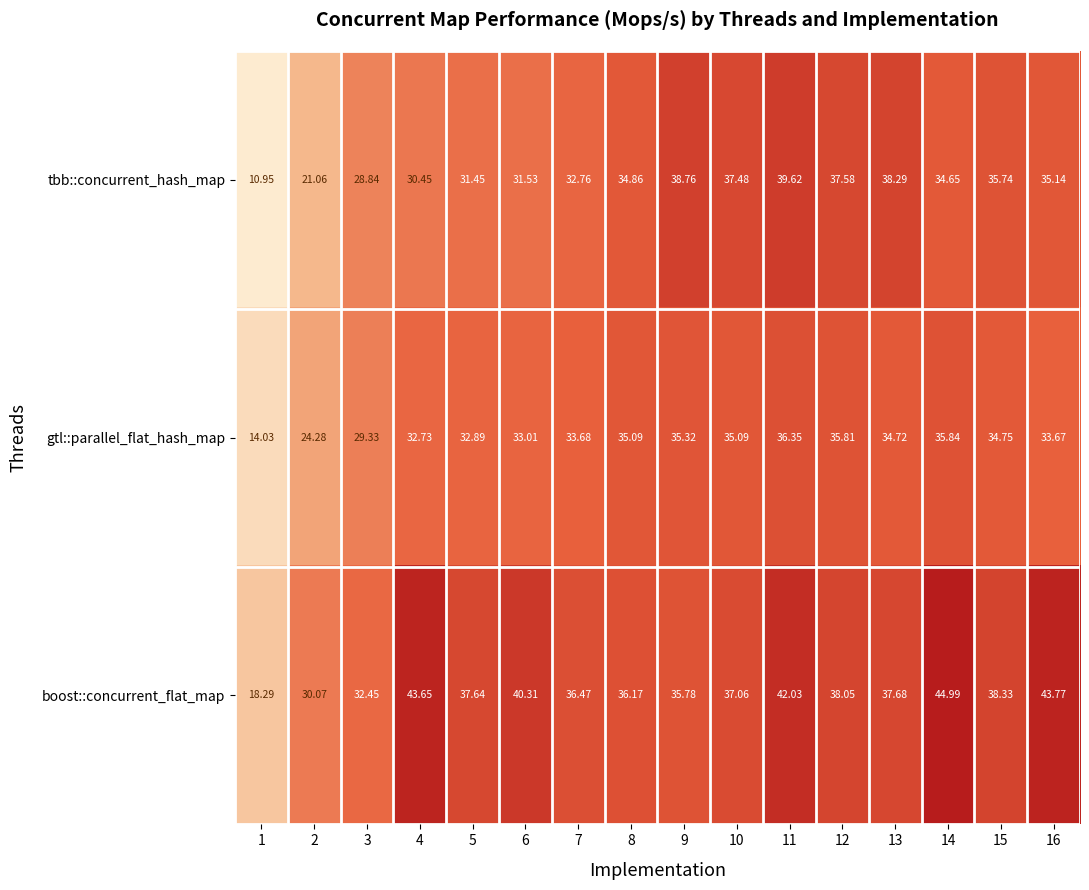

At how many categories does at least one series exceed 27?

15